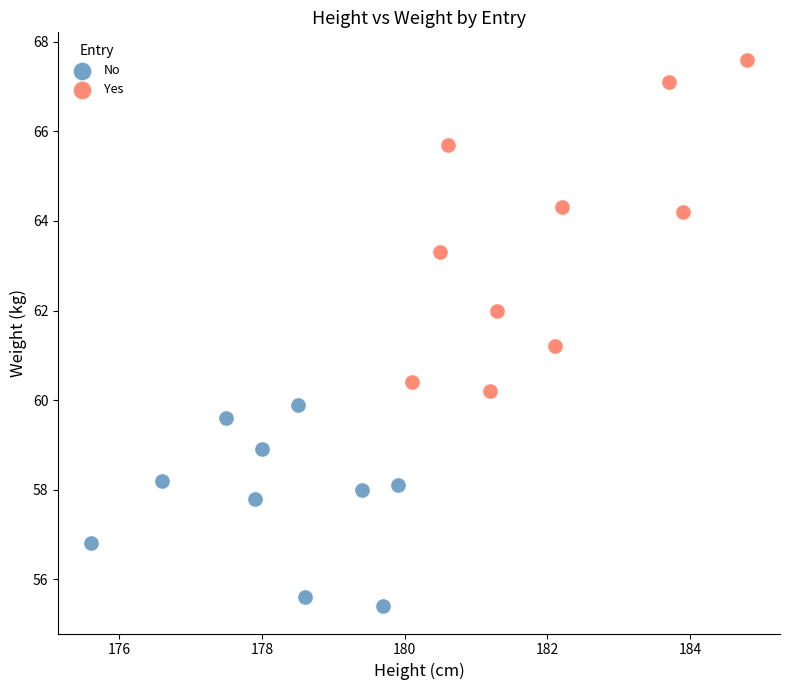

Which series reaches the maximum Y coordinate?

Yes